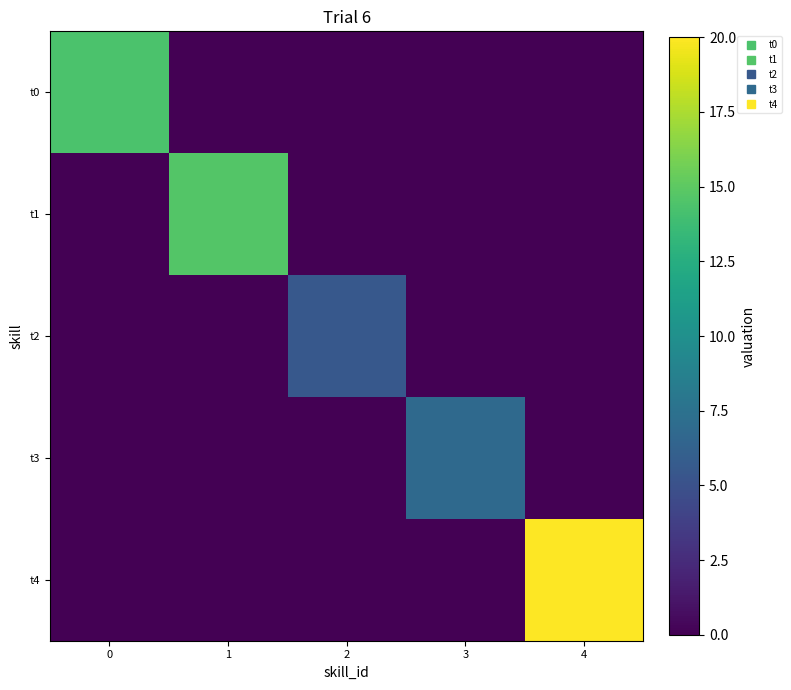

At which category does the chart reach its peak across all series?

4